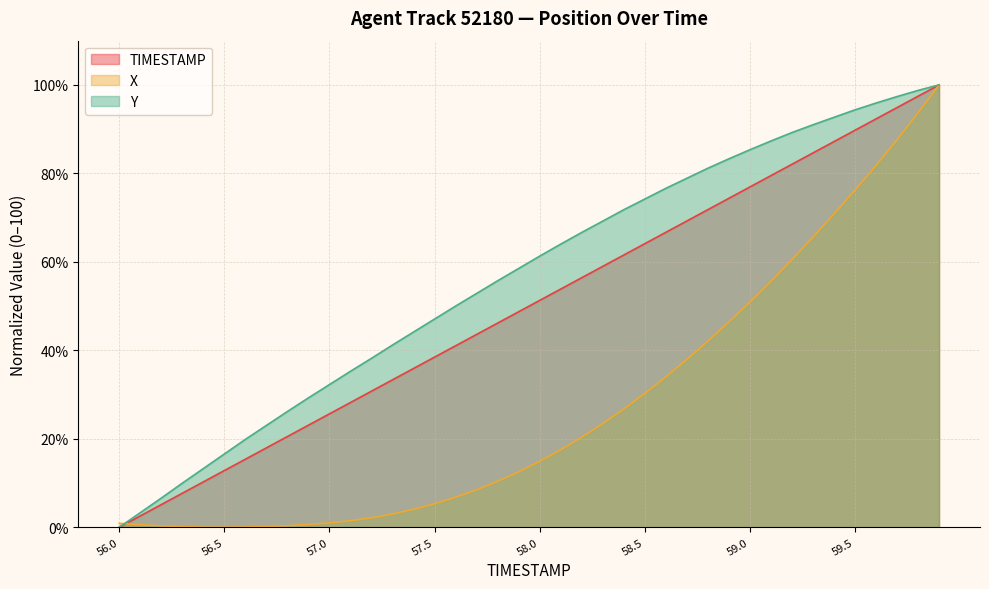

Where do X and TIMESTAMP first cross each other?

56.0 and 56.1